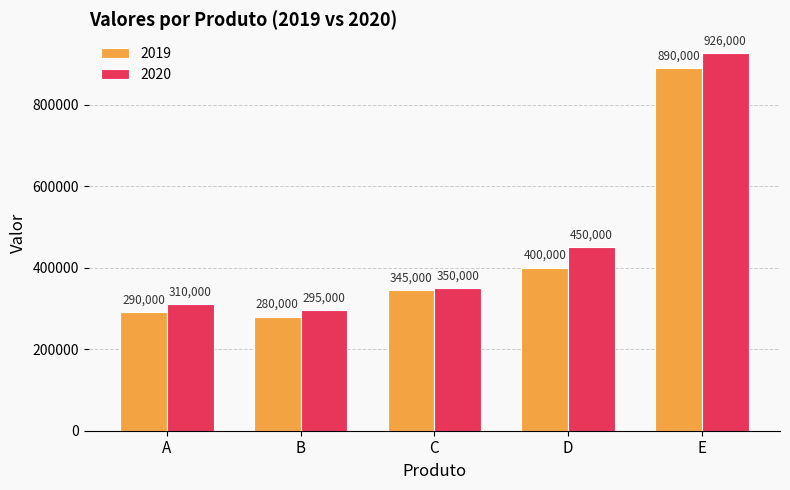

The 2019 series shows 148542 at D. True or false?

False